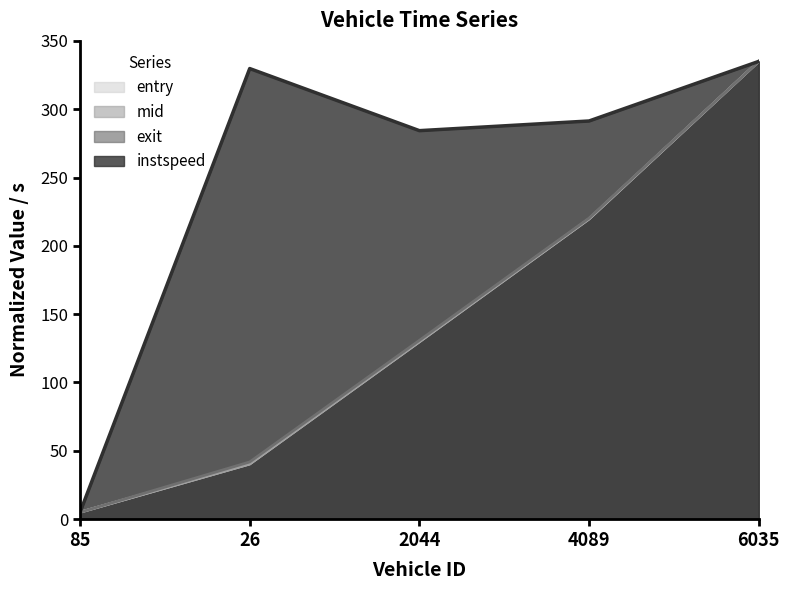

What is the difference between the second highest and minimum values in the entry series?

214.7